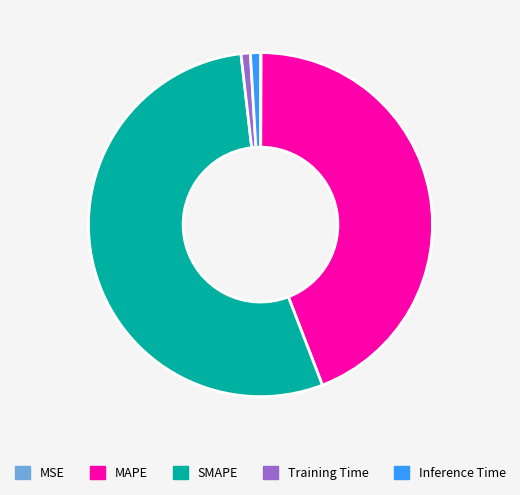

What is the largest slice in the pie chart?

SMAPE